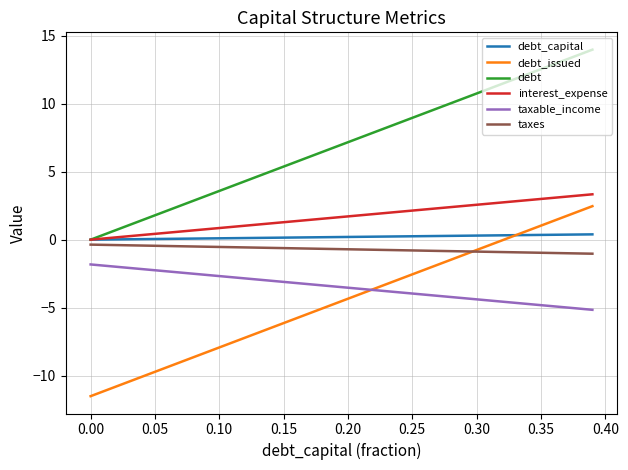

What is the minimum value shown in the chart?

-11.5